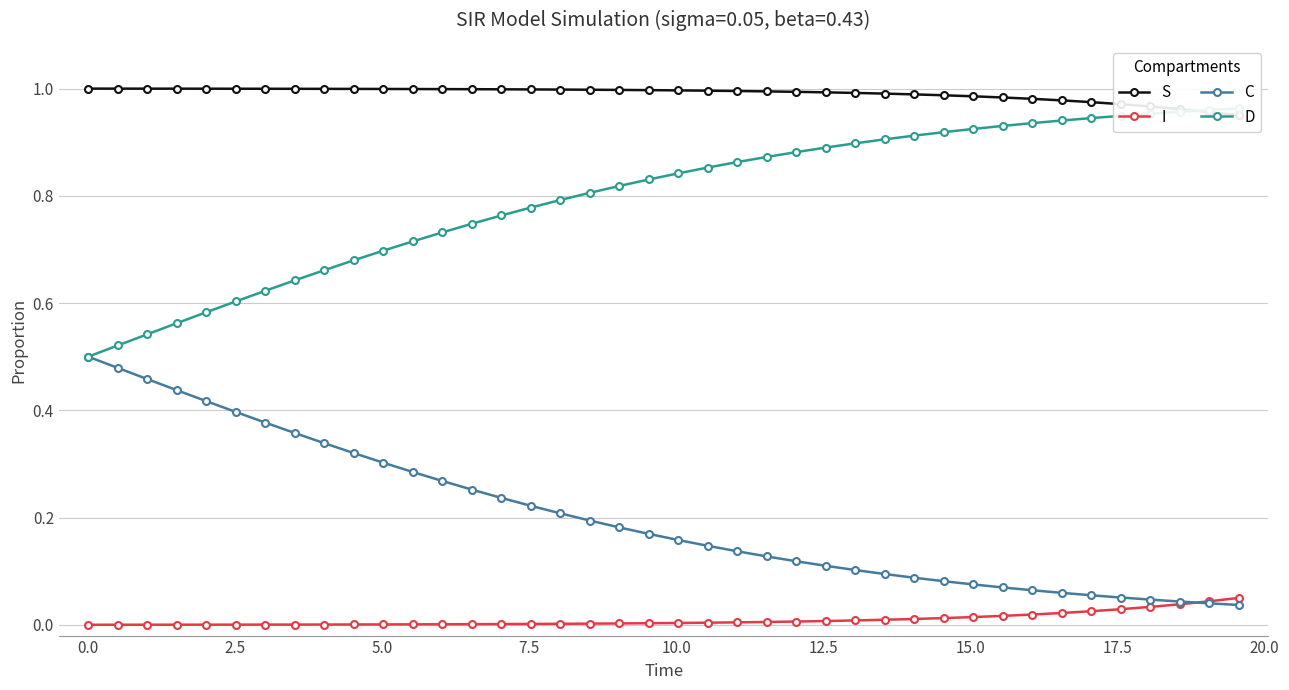

Which series has the largest total across all categories?

S